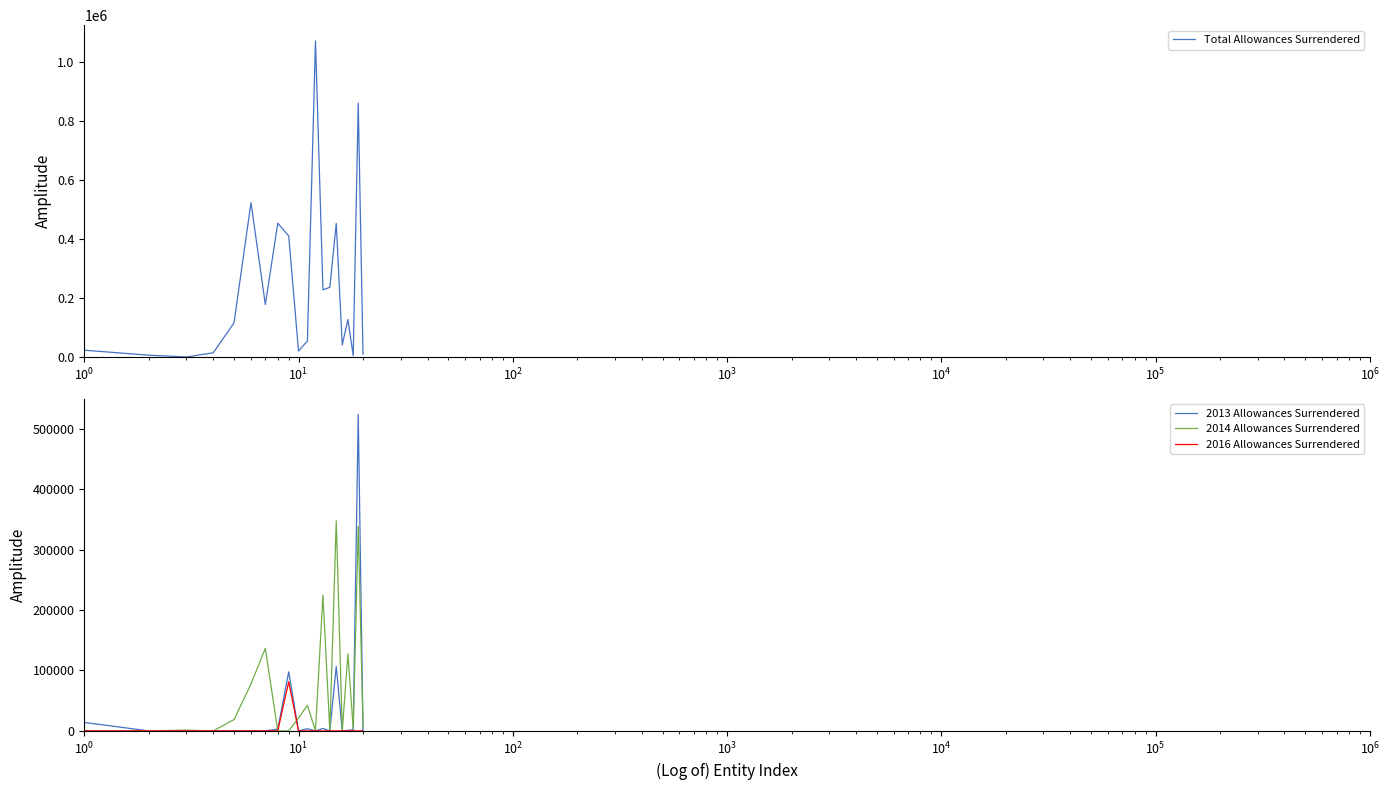

What is the maximum value for Total Allowances Surrendered?

1072935